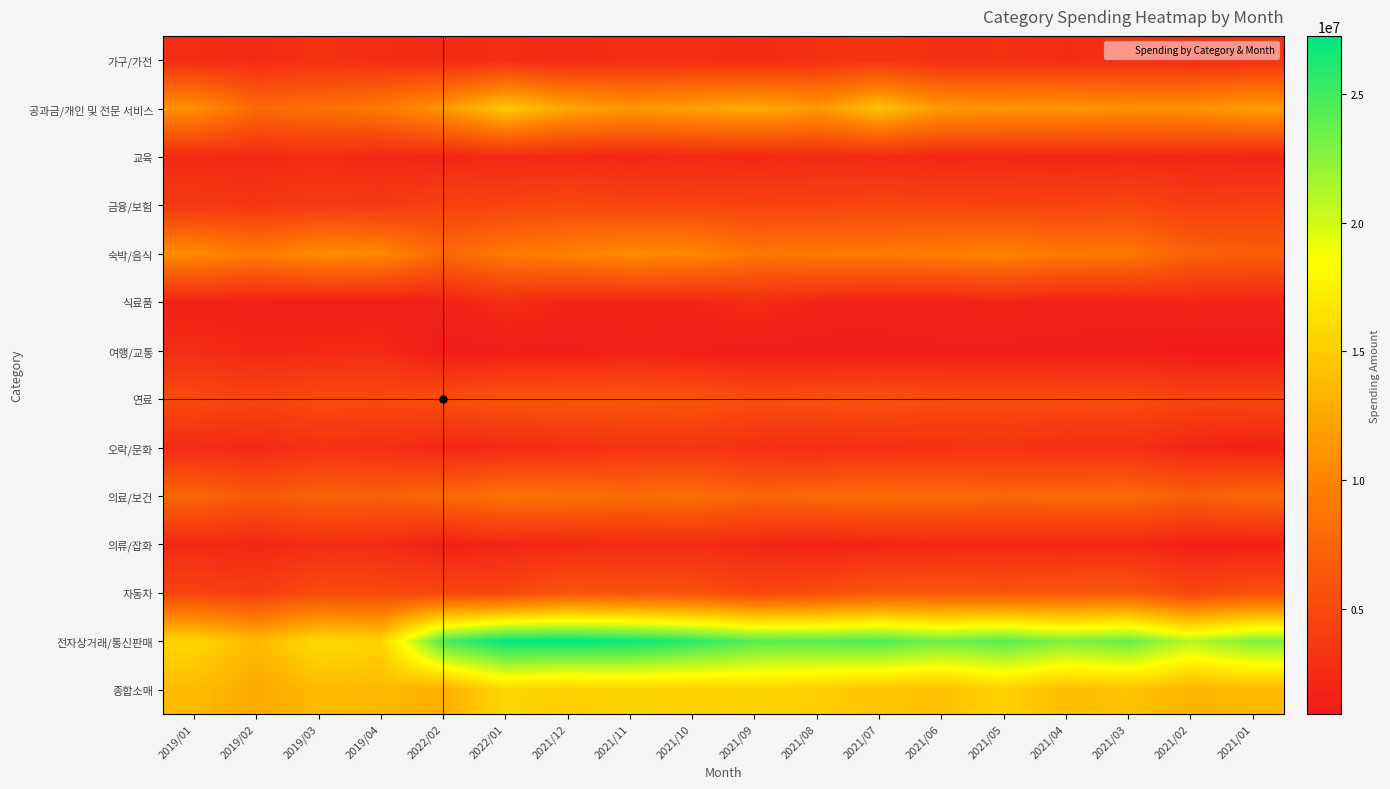

Which series changed the most between 2019/02 and 2022/02?

전자상거래/통신판매